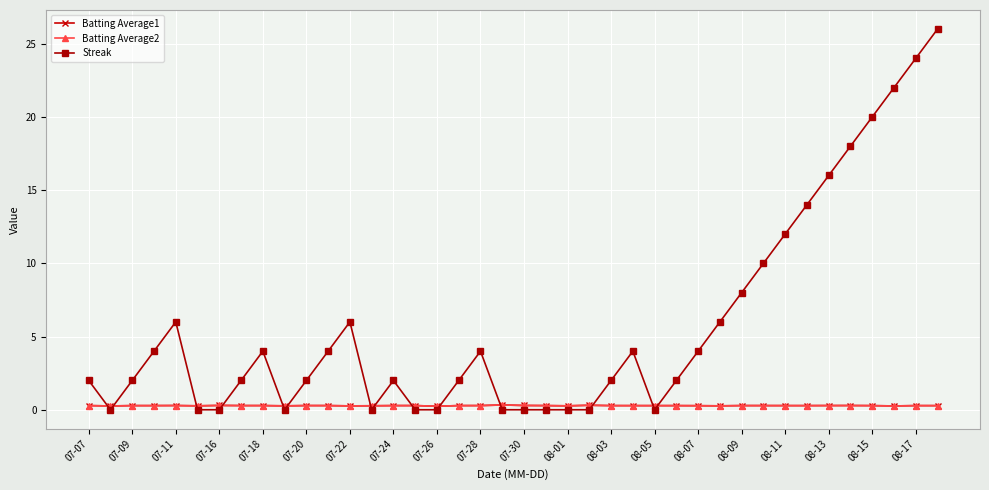

What is the difference between the maximum and minimum values in the Streak series?

26.0